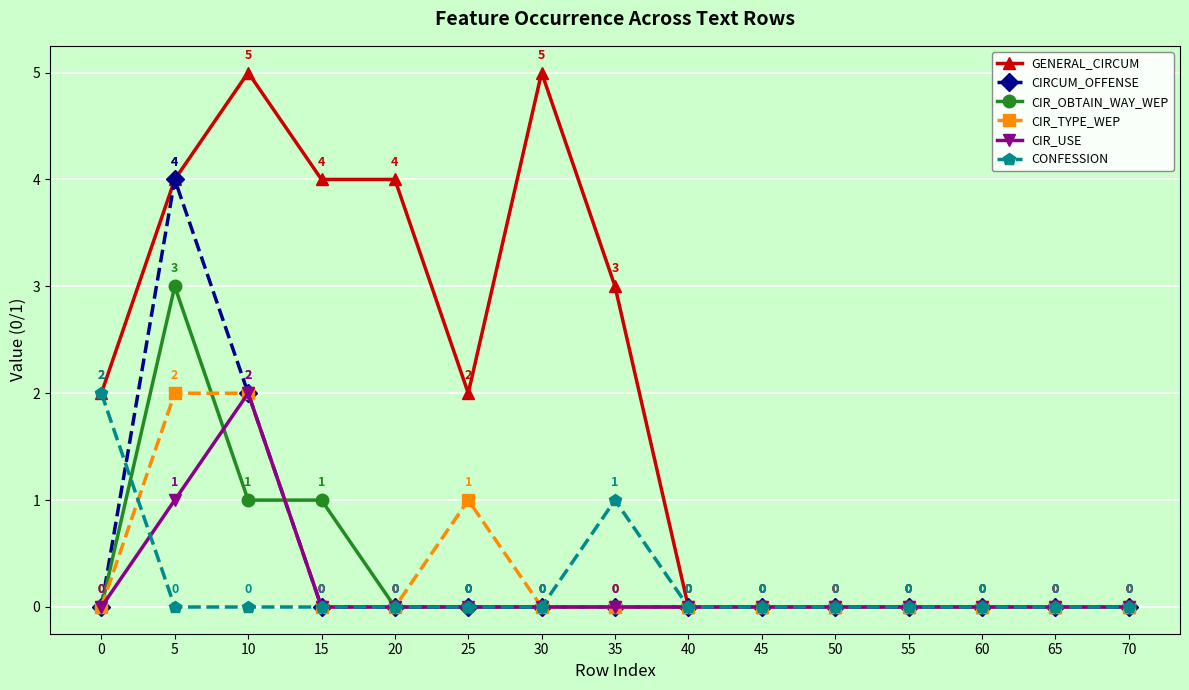

Which series changed the most between 20 and 30?

GENERAL_CIRCUM